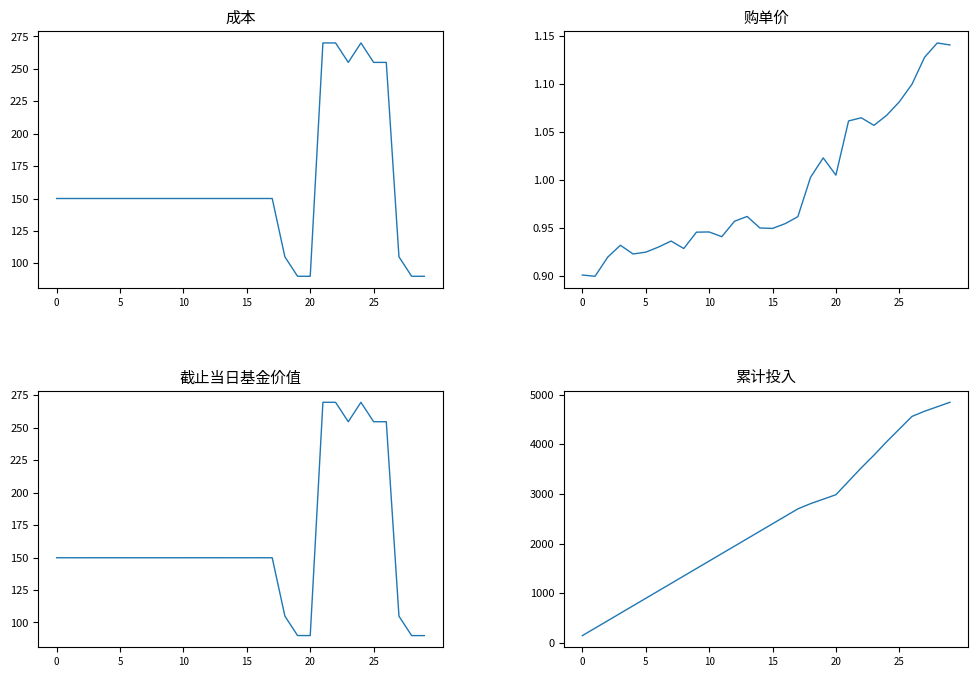

What is the average value of the 购单价 series?

1.0